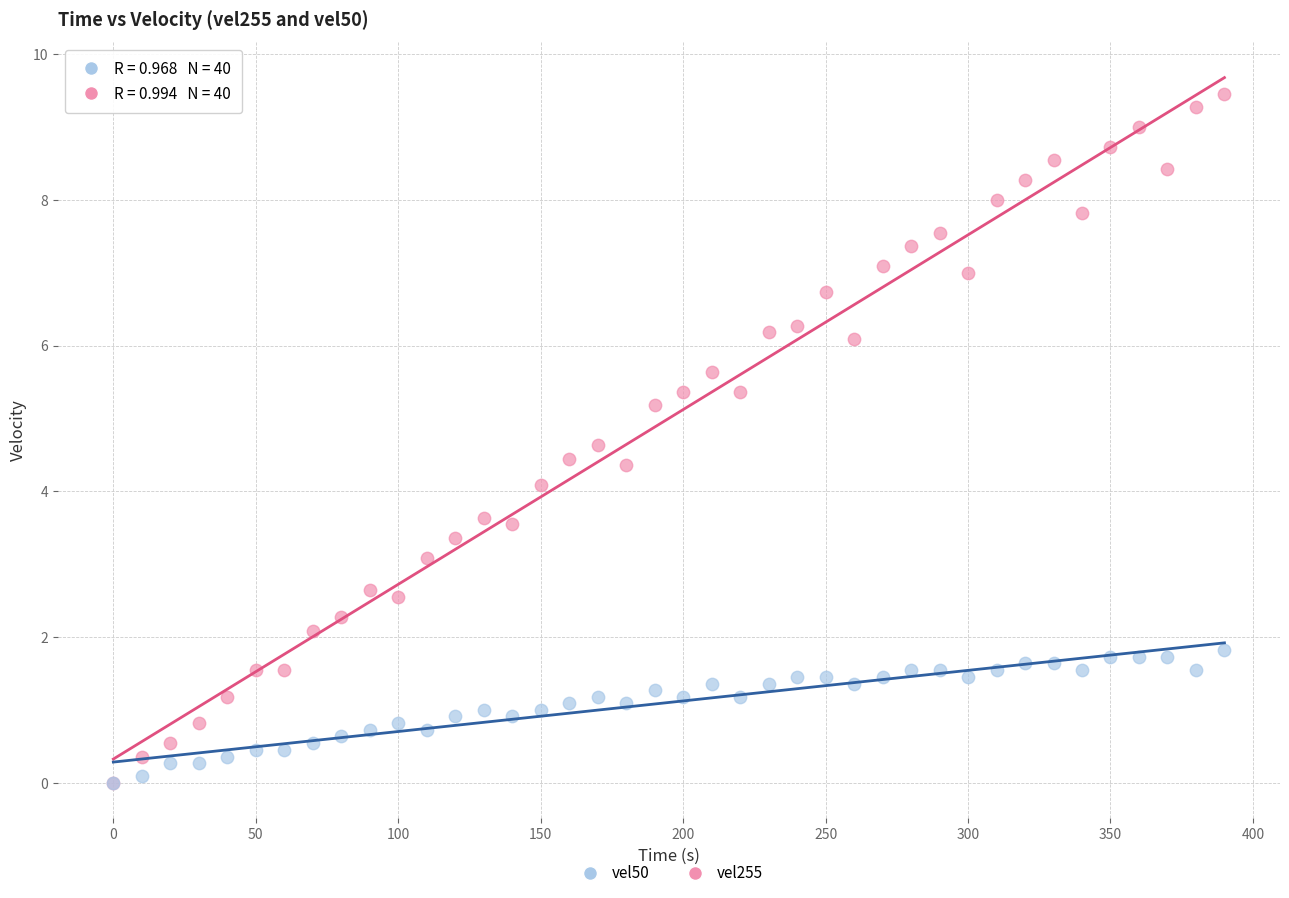

Which series has the widest spread of Y values?

vel255